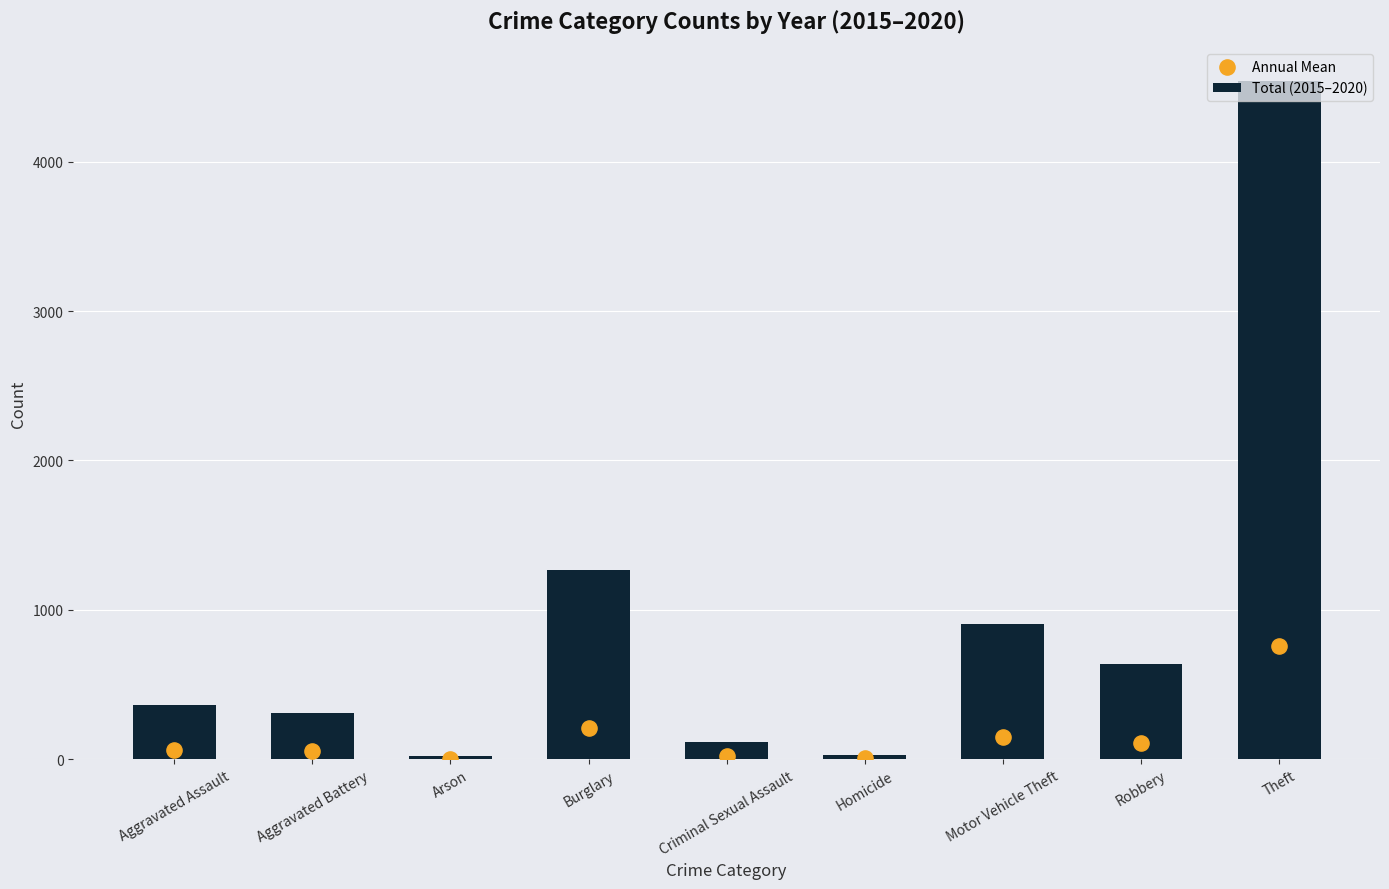

Which series has the largest Y range (max minus min)?

Total (2015–2020)